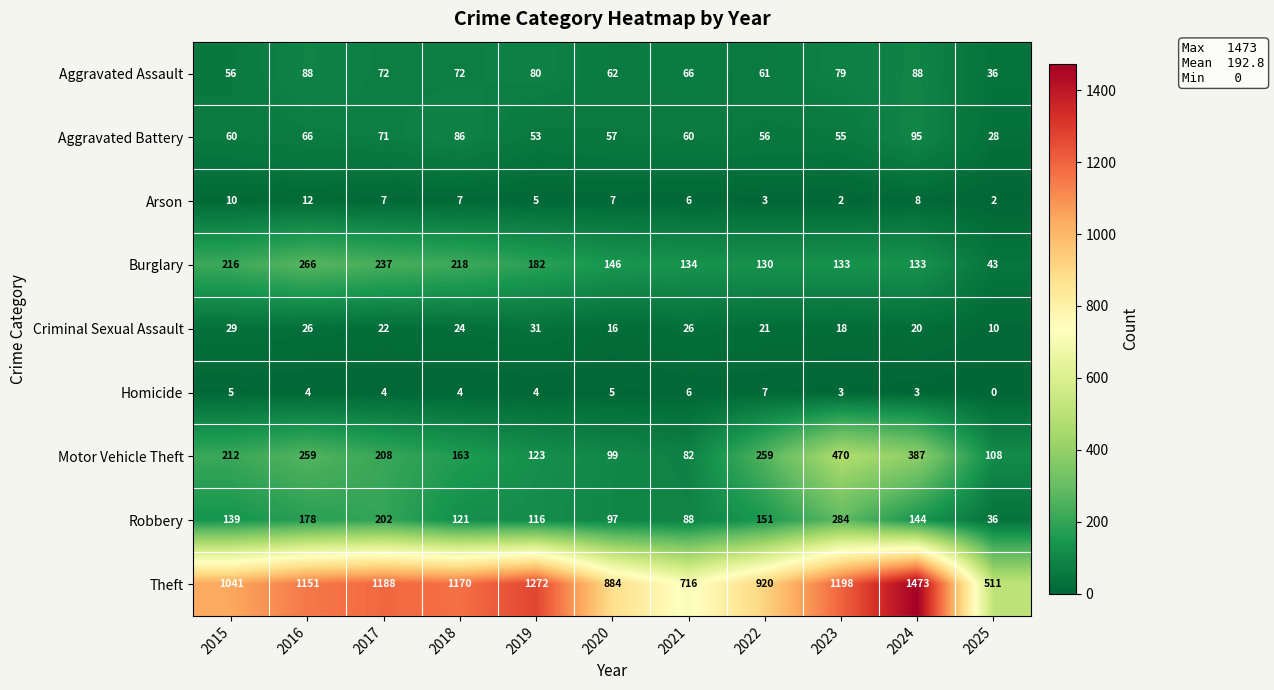

The value of Aggravated Battery at 2017 is 123. True or false?

False